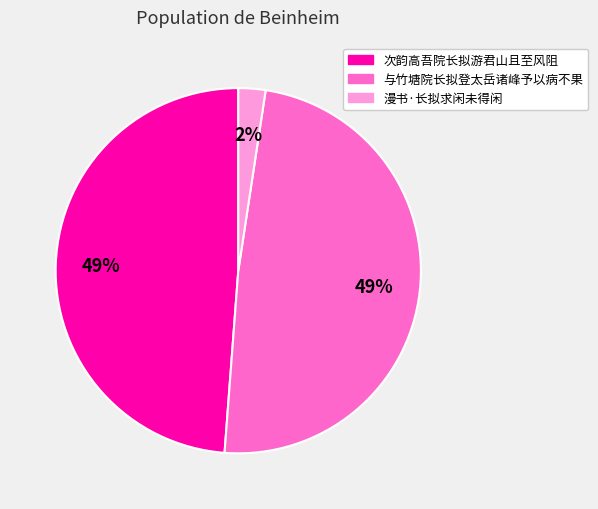

Which category has the smallest portion of the pie?

漫书·长拟求闲未得闲